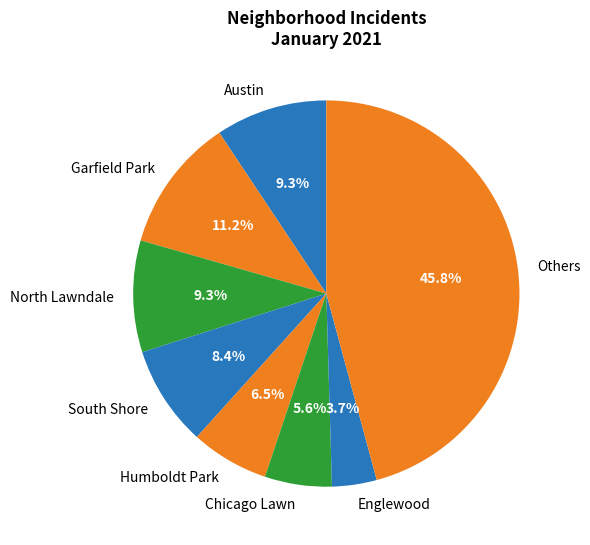

What percentage is NOT represented by Chicago Lawn?

94.4%